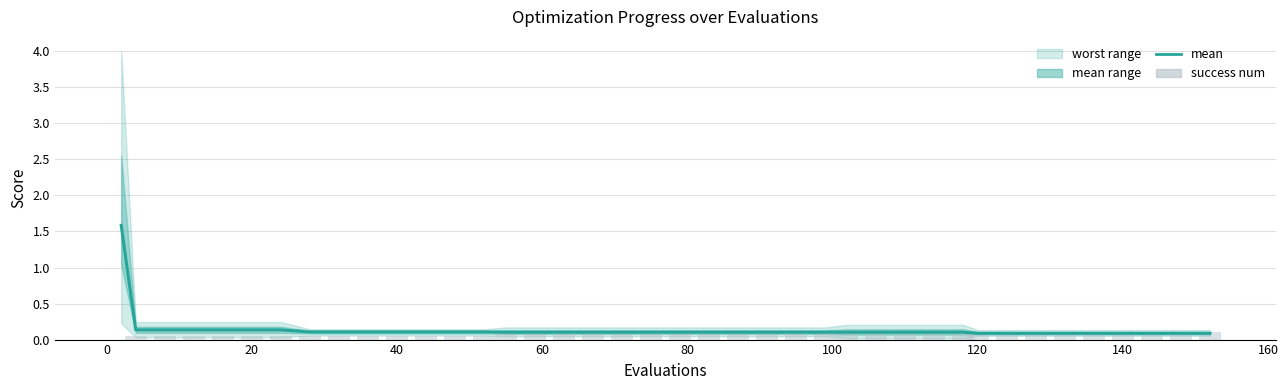

What is the value of the mean bar at the 11th from the left?

0.1